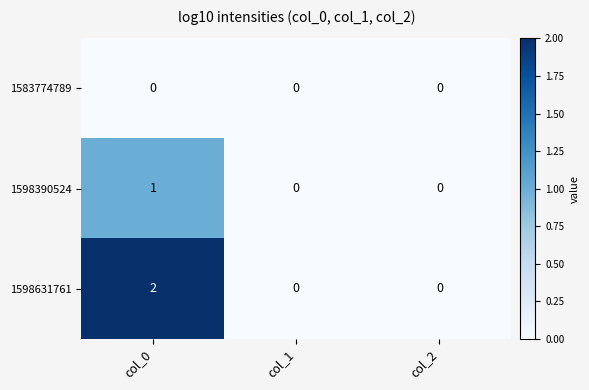

List the series in order of their overall mean, highest first.

1598631761, 1598390524, 1583774789